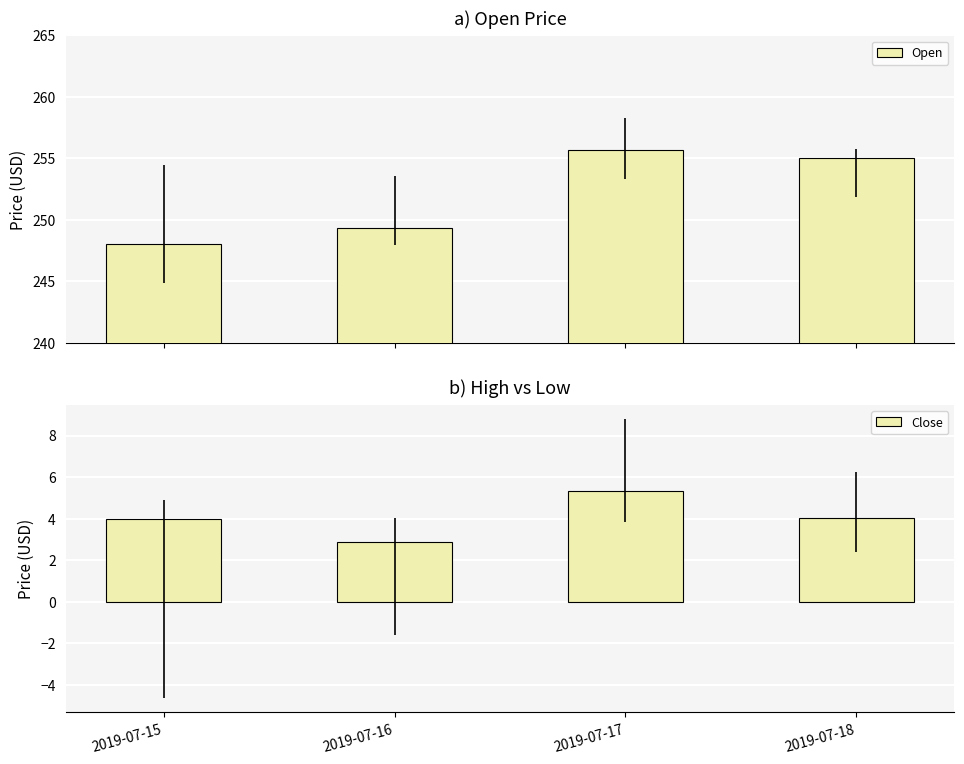

List the labels in order of Close value, largest first.

2019-07-17, 2019-07-18, 2019-07-15, 2019-07-16